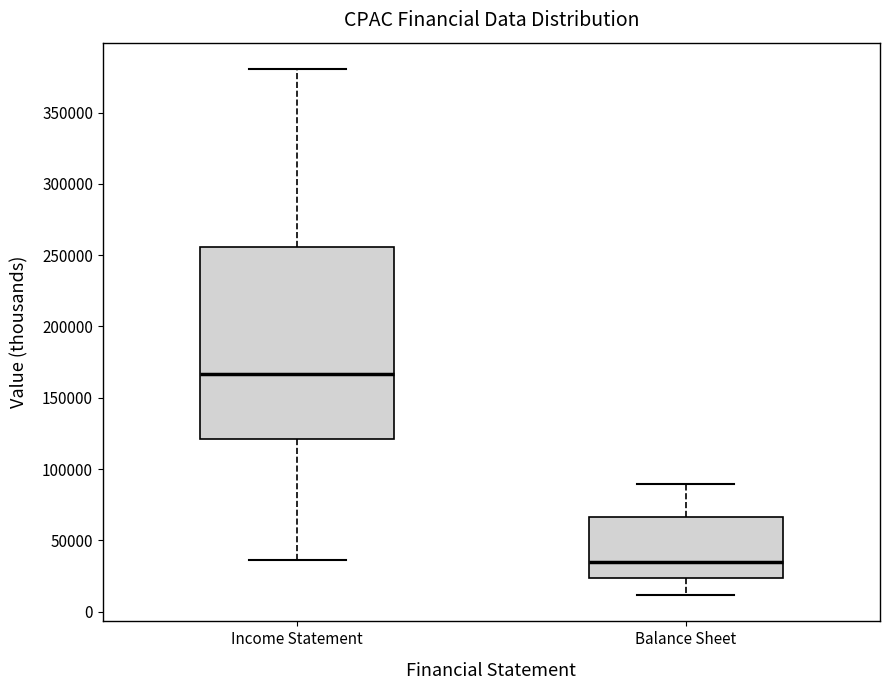

Where does the median line of the box for Balance Sheet sit on the y-axis? The values are not printed on the chart, so give them approximately, as read against the axis.

35000